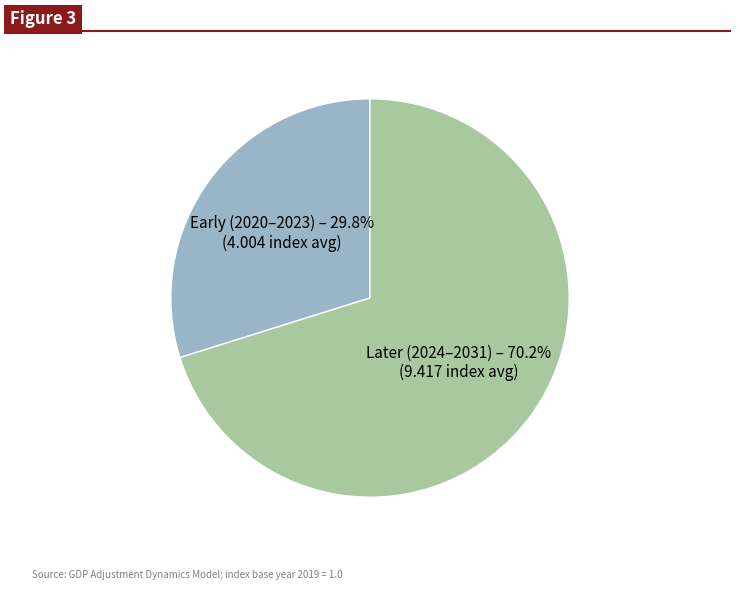

How many segments does this pie chart have?

2